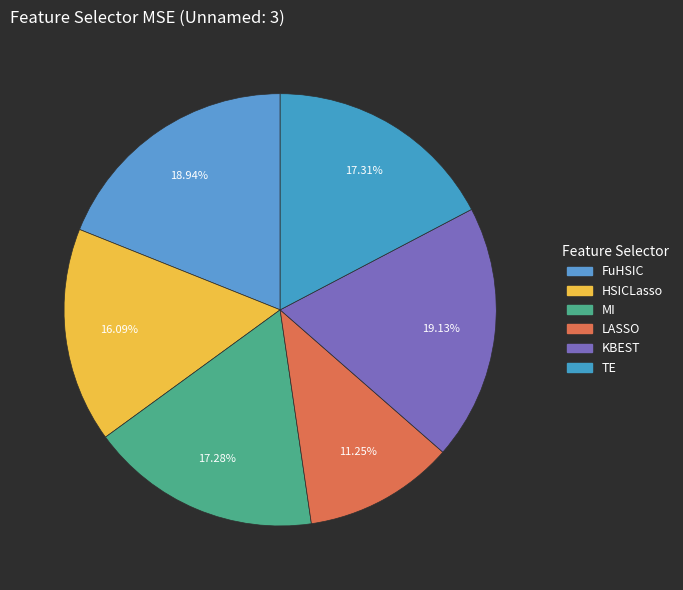

Does LASSO represent more than half of the total?

No